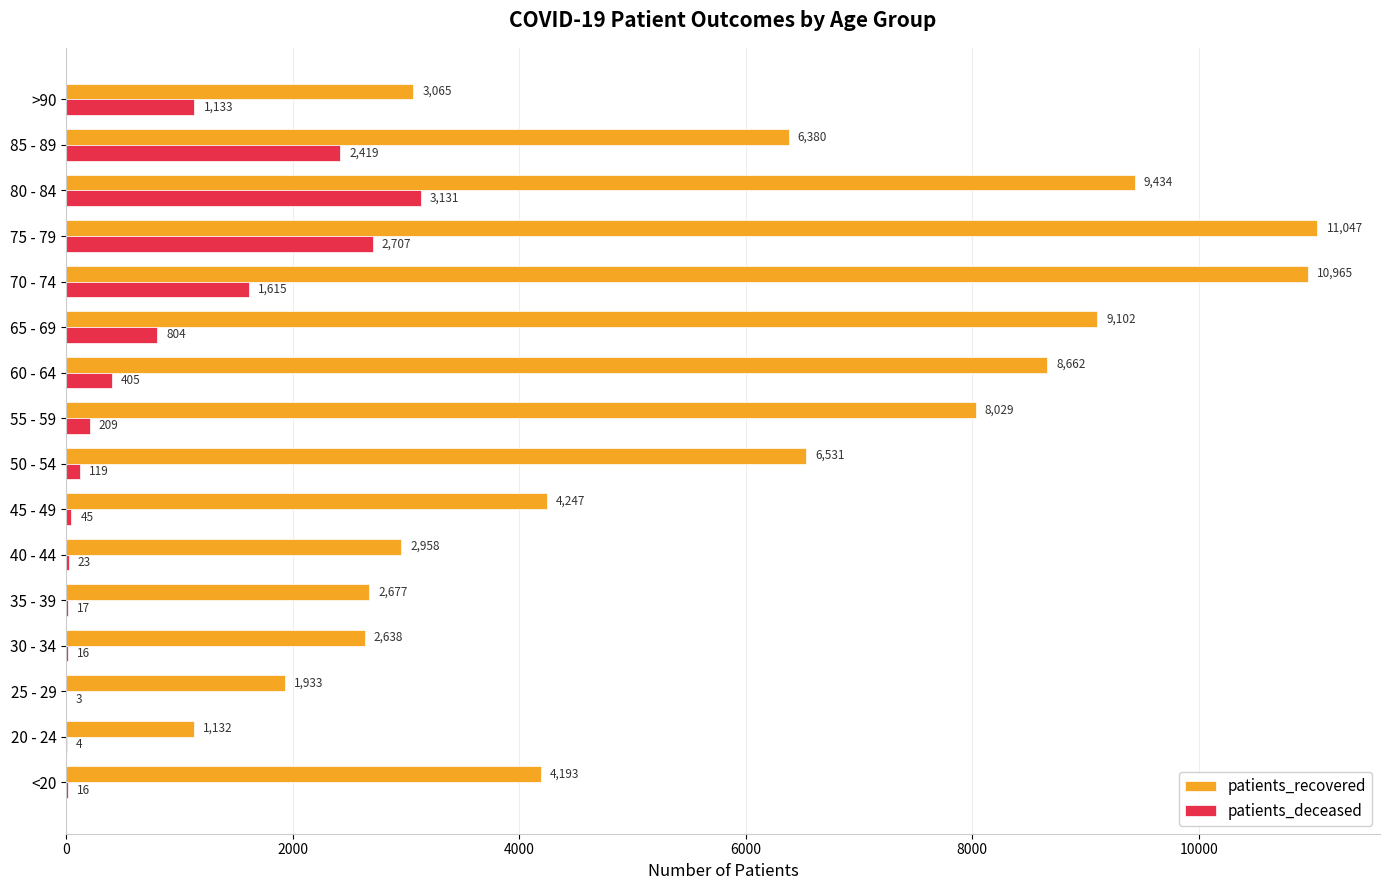

What is the total value across all series at 75 - 79?

13754